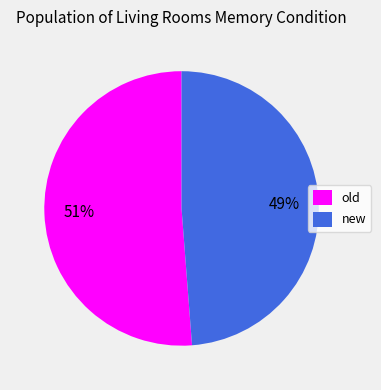

True or false: old accounts for 51% of the total.

True